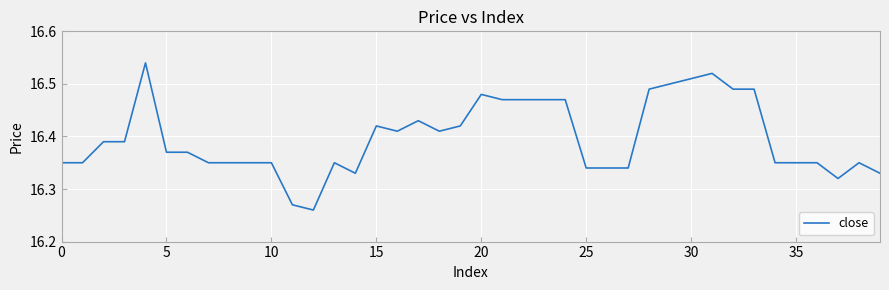

What is the difference between the maximum and minimum values?

0.3